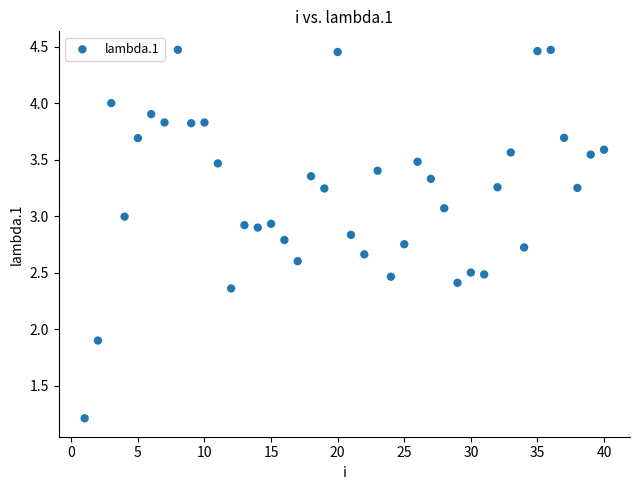

What Y value in the scatter plot is closest to 2?

1.9